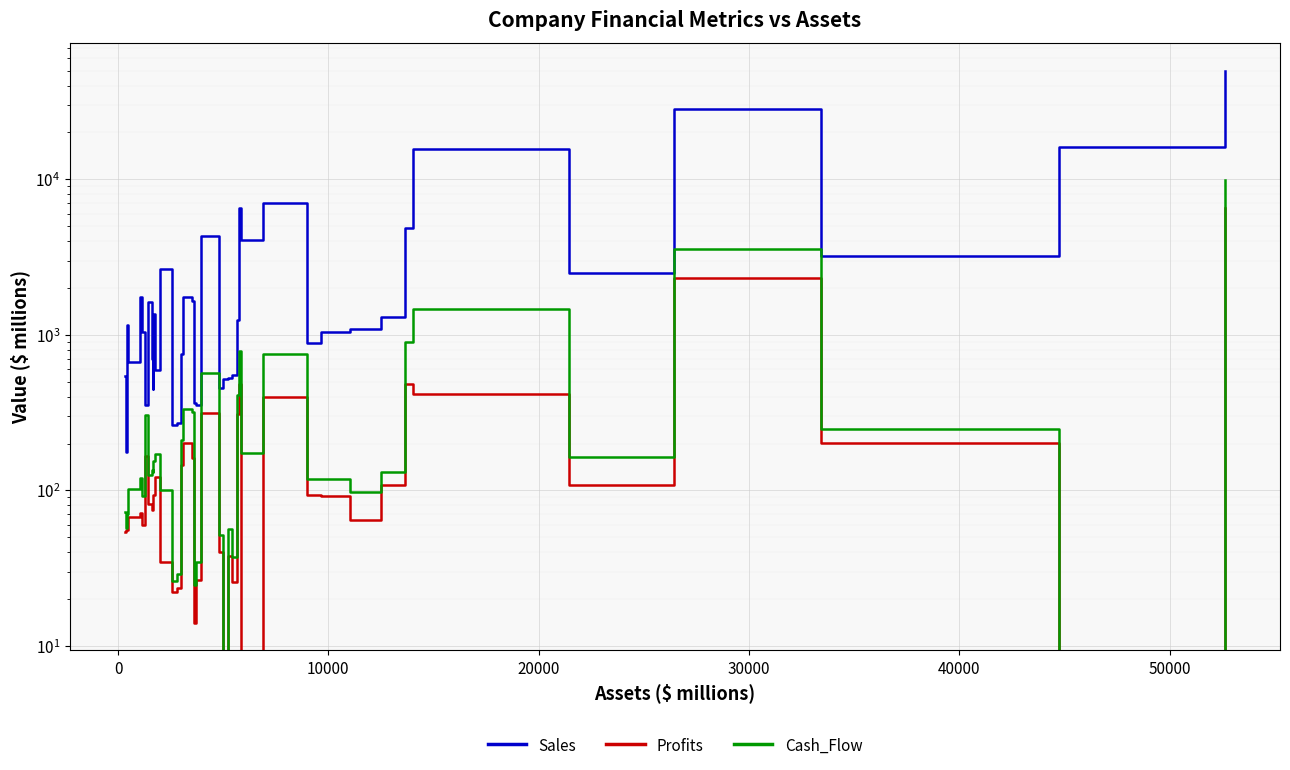

What is the lowest value of the Cash_Flow series?

-651.9